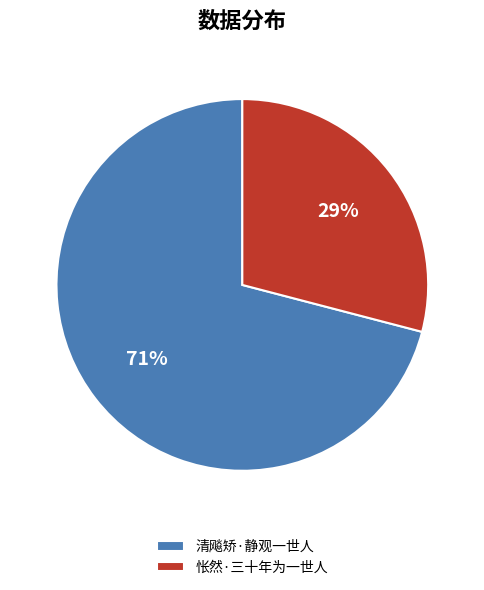

What is the largest slice in the pie chart?

清飚矫·静观一世人